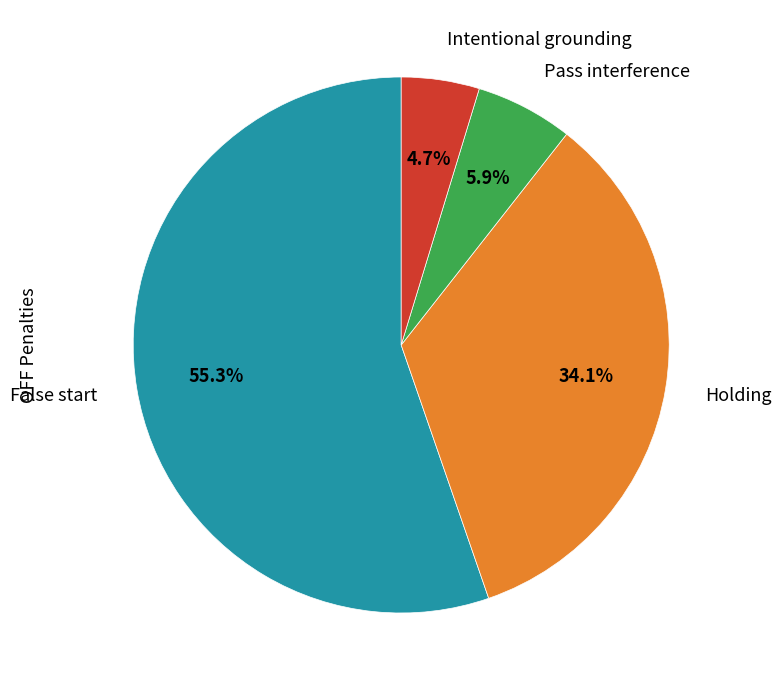

Between Intentional grounding and Holding, which is larger?

Holding